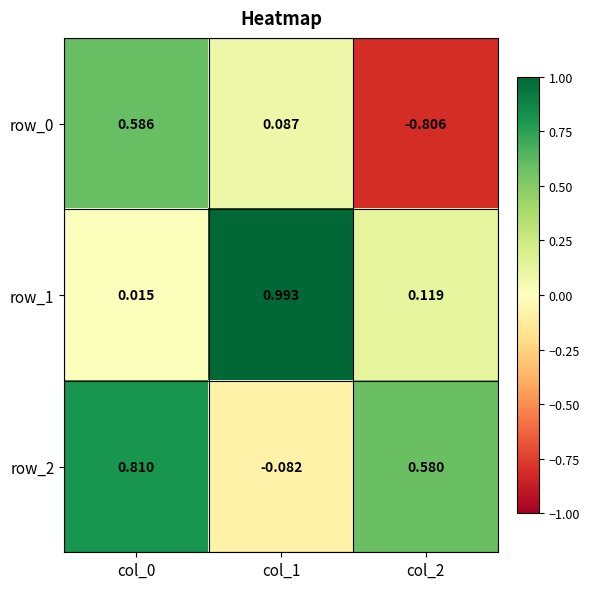

Which category has the lowest value in the row_0 series?

col_2